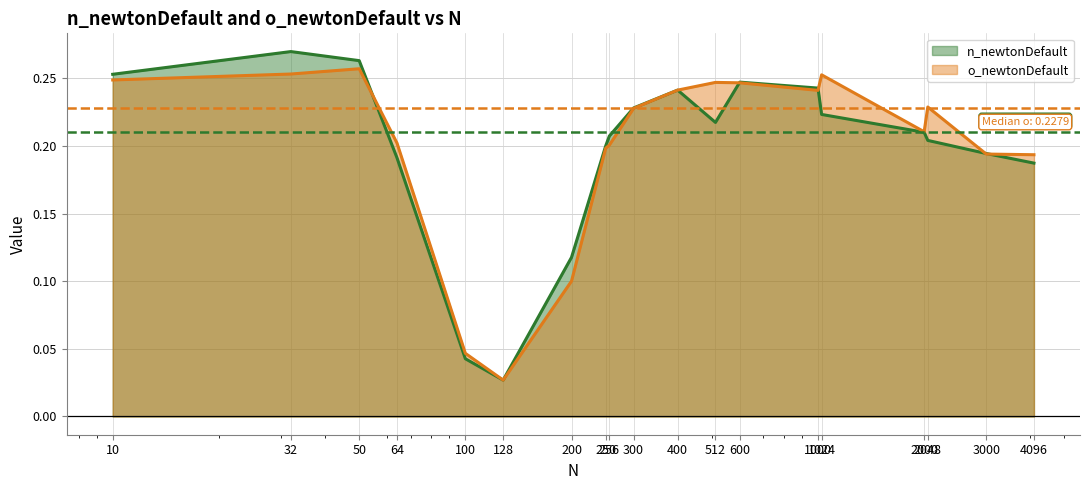

True or false: o_newtonDefault has a value of 0.3 at 50.

True